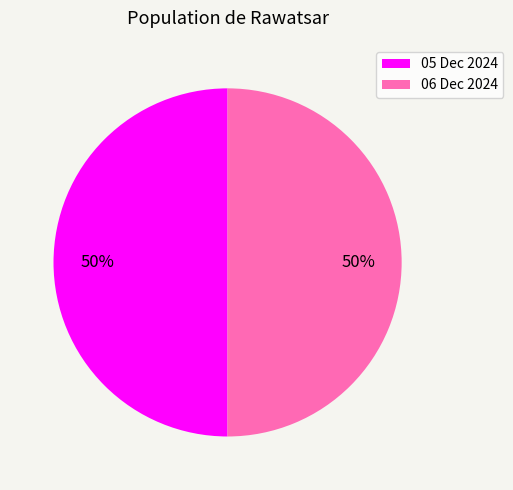

What is the ratio of the value at 06 Dec 2024 to the value at 05 Dec 2024?

1.0